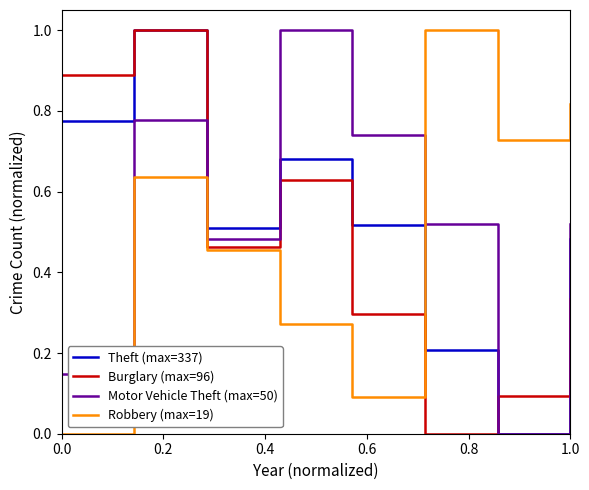

True or false: Burglary (max=96) has more than 0 interior local peaks.

True